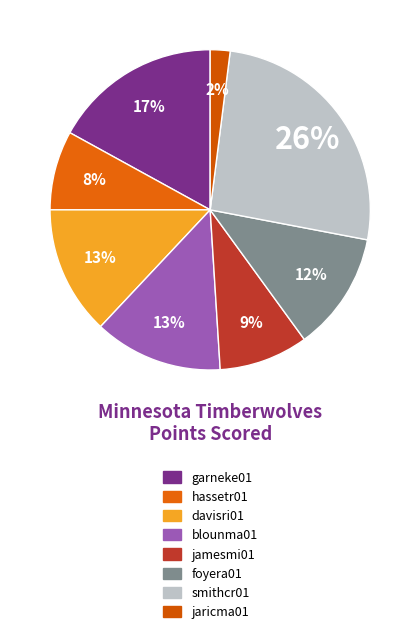

To the nearest percent, what is the difference between the largest and smallest slice percentages?

24%